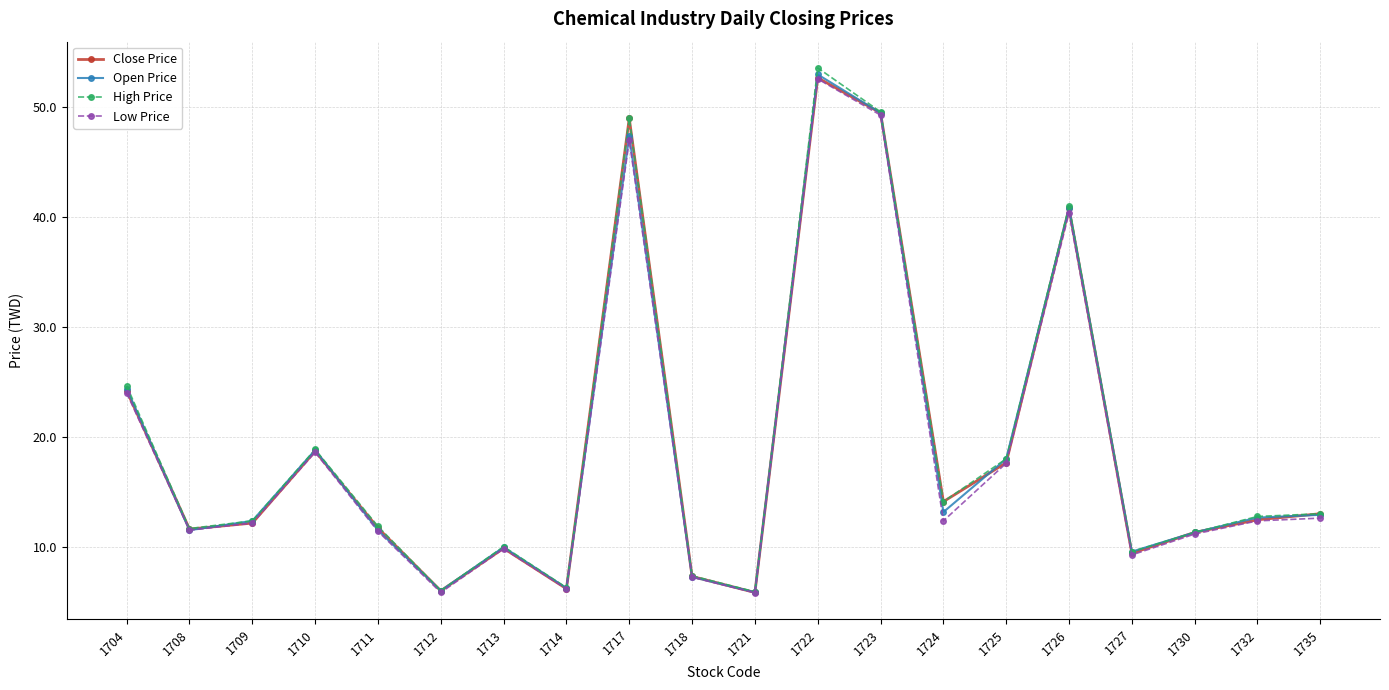

Which series changed the most between 1709 and 1713?

Open Price